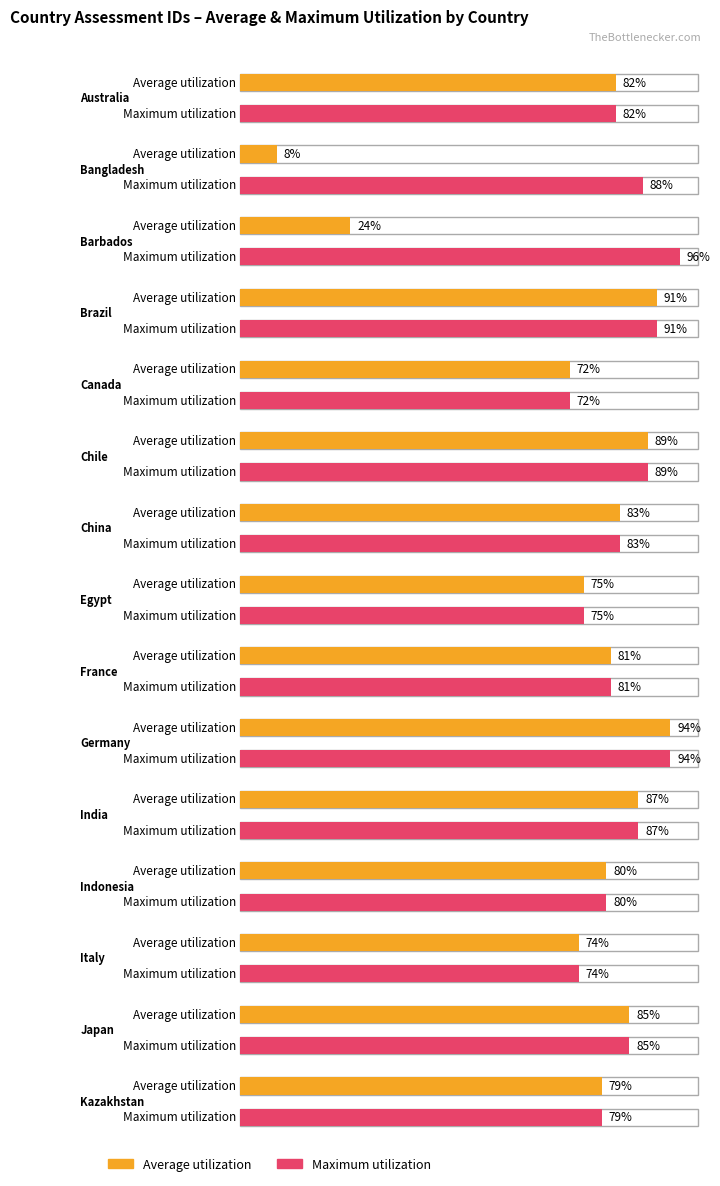

What is the value of the Maximum utilization bar at the 14th from the left?

85